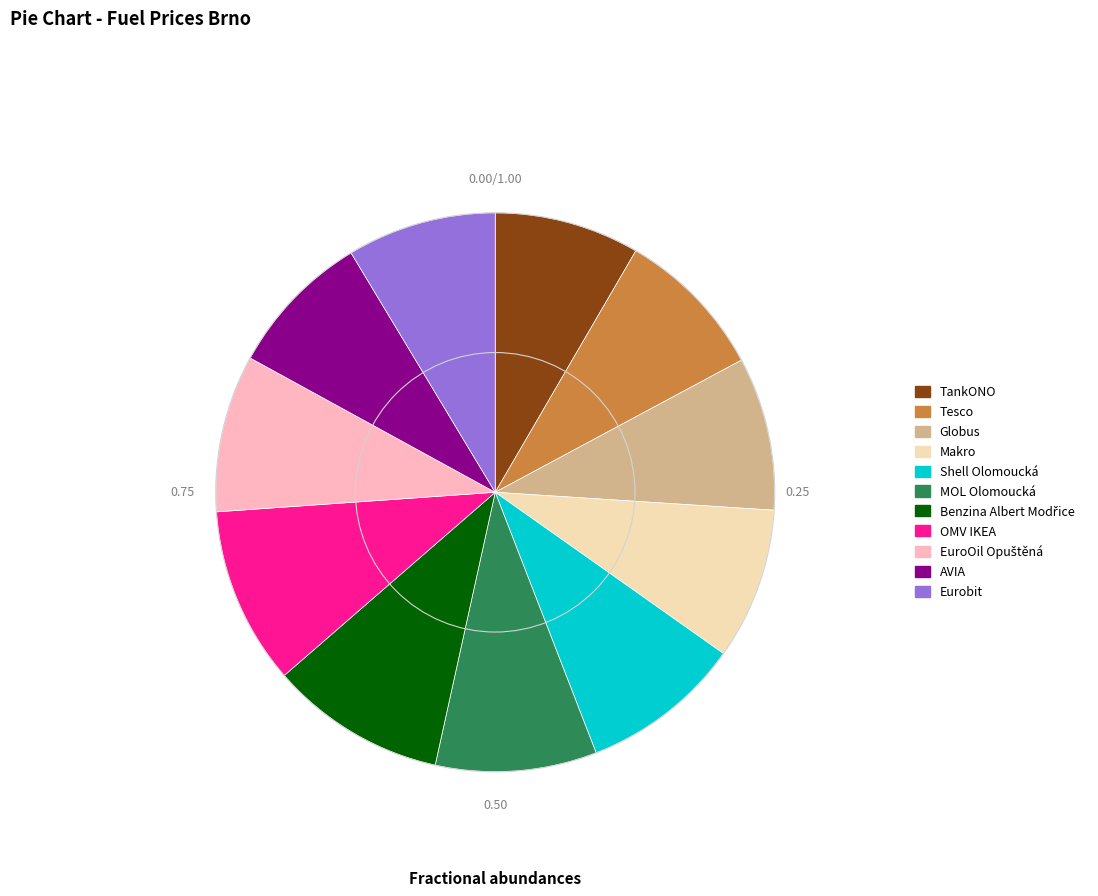

Is there any slice that represents more than half of the pie?

No